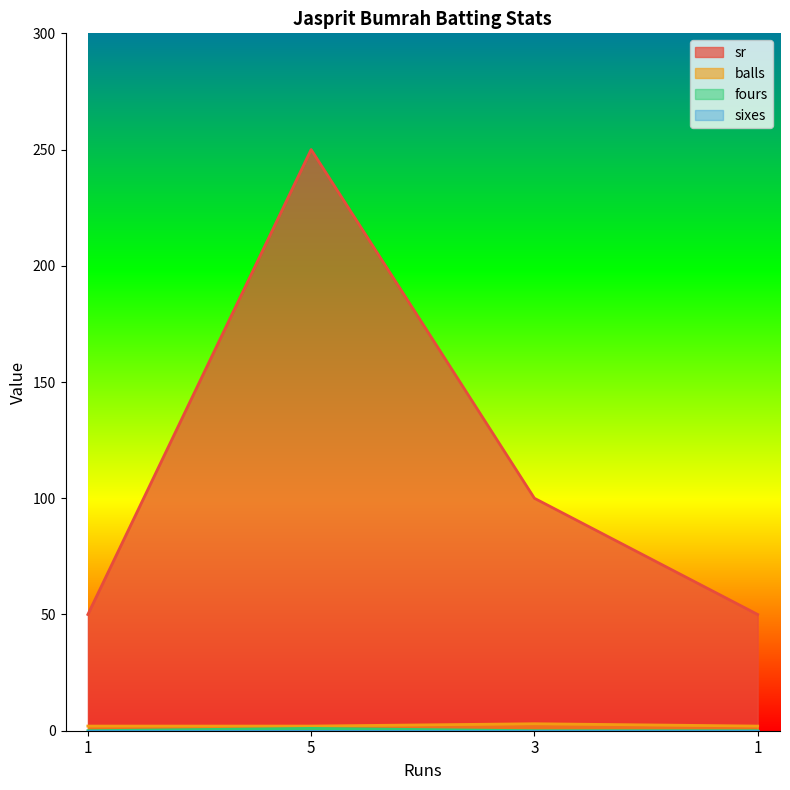

True or false: fours and sr intersect in this chart.

False